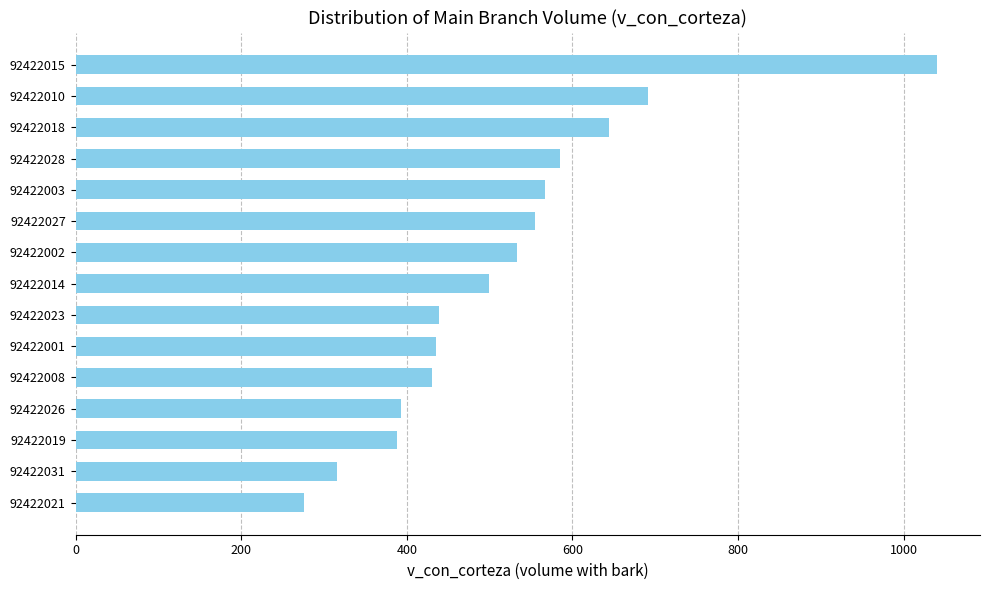

What is the sum of all values?

7788.8